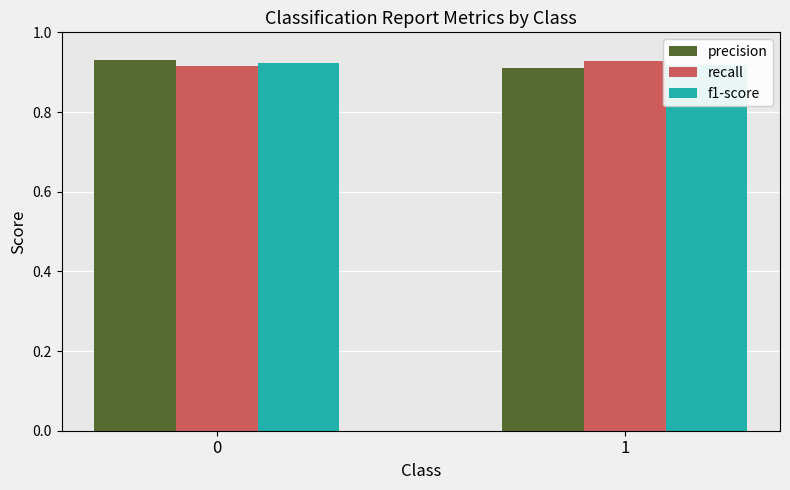

Reading left to right, list all the values displayed in this chart.

precision: 0=0.9	1=0.9
recall: 0=0.9	1=0.9
f1-score: 0=0.9	1=0.9